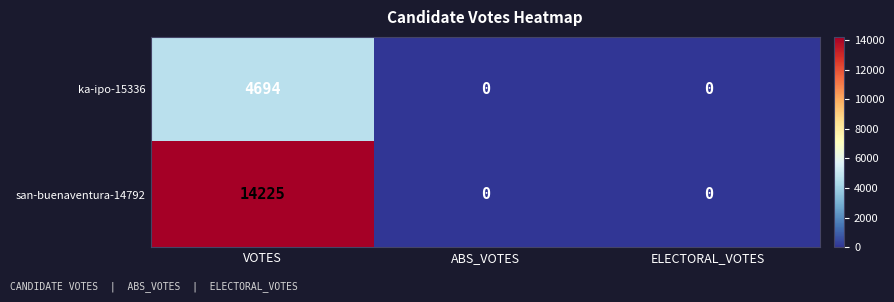

How many data points does each series have?

3